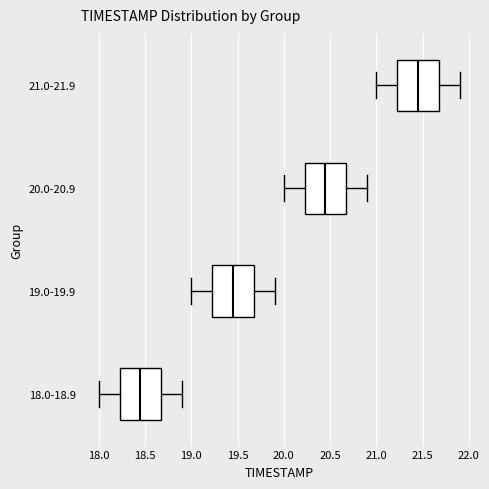

Reading bottom to top, read every box against the x-axis: the position of its median line, the range the box covers, and the ends of its whiskers. The values are not printed on the chart, so give them approximately, as read against the axis.

18.0-18.9: median 18.45, box 18.25 to 18.70, whiskers 18.00 to 18.90
19.0-19.9: median 19.45, box 19.25 to 19.70, whiskers 19.00 to 19.90
20.0-20.9: median 20.45, box 20.25 to 20.70, whiskers 20.00 to 20.90
21.0-21.9: median 21.45, box 21.25 to 21.70, whiskers 21.00 to 21.90